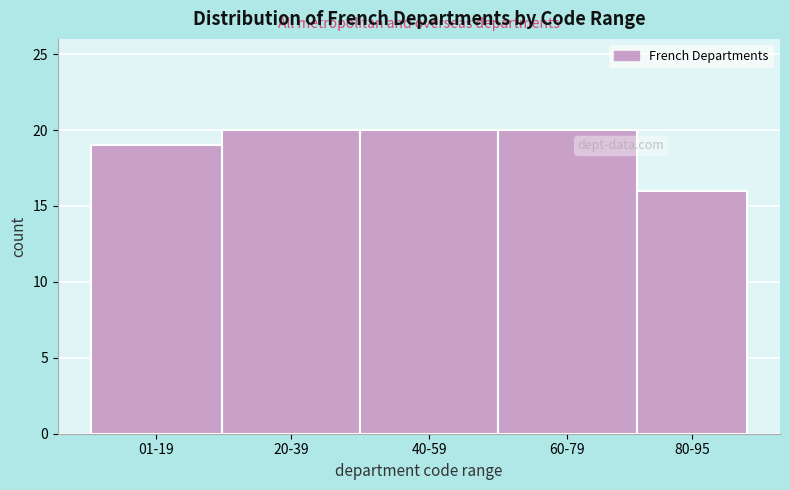

Reading right to left, extract all data points from this chart.

80-95=16	60-79=20	40-59=20	20-39=20	01-19=19